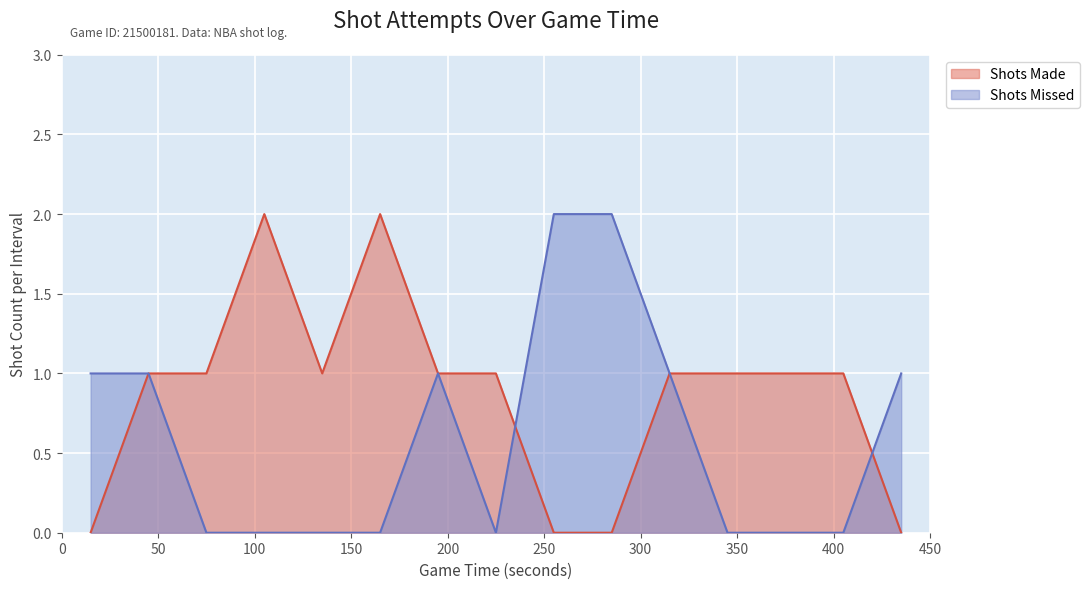

True or false: Shots Made and Shots Missed intersect in this chart.

True